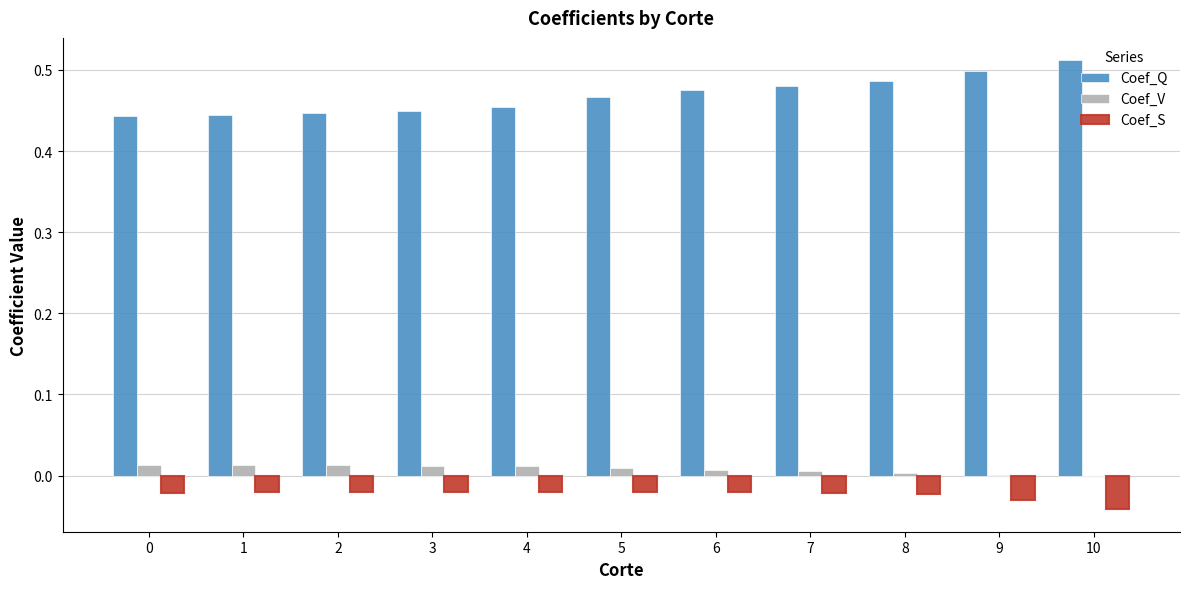

Is the value of Coef_Q at 2 greater than the value of Coef_S at 8?

Yes